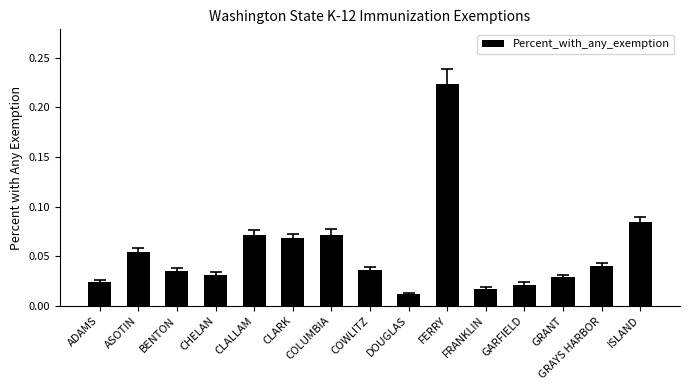

Which has a higher value, GRANT or CLALLAM?

CLALLAM